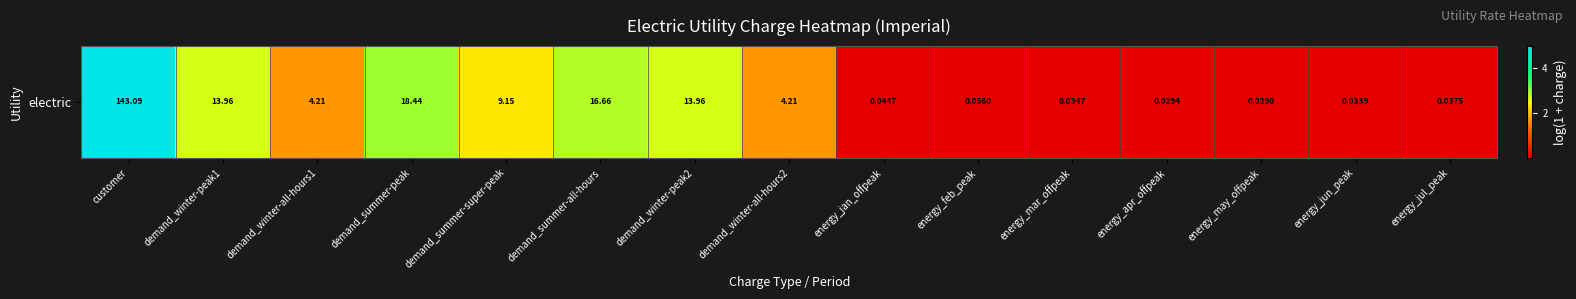

What is the difference between the second highest and minimum values?

2.9